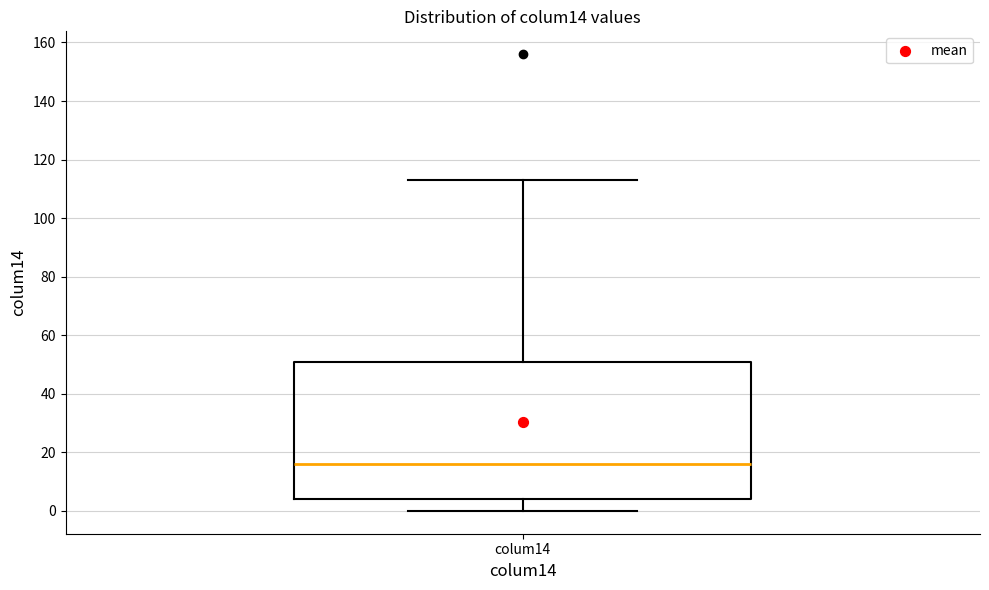

Where does the upper whisker of the box for colum14 end on the y-axis? The values are not printed on the chart, so give them approximately, as read against the axis.

114